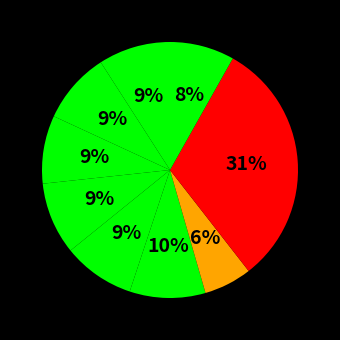

Count the number of slices in the pie.

9